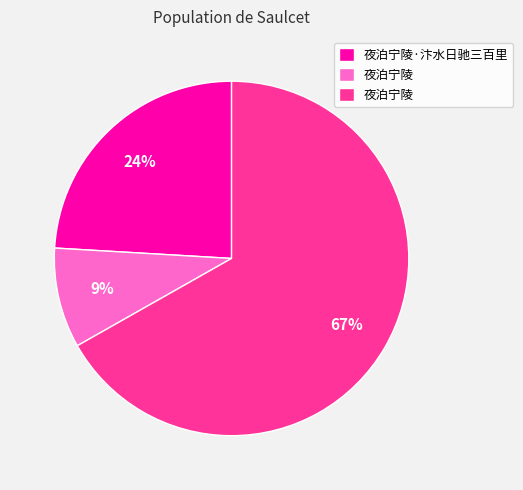

To the nearest percent, what is the difference between the largest and smallest slice percentages?

58%